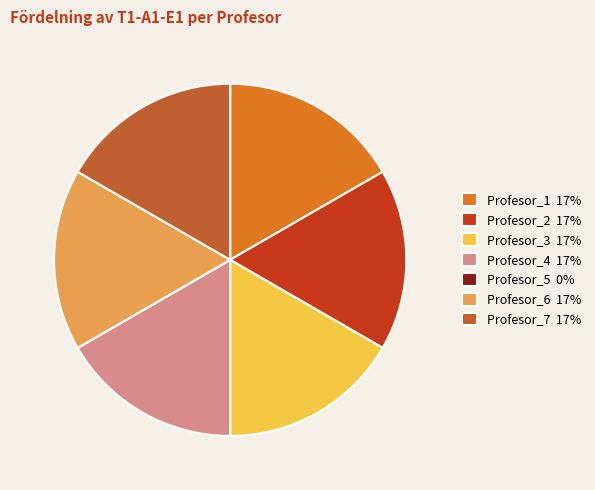

Is the sum of Profesor_7 17% and Profesor_4 17% greater than half?

No